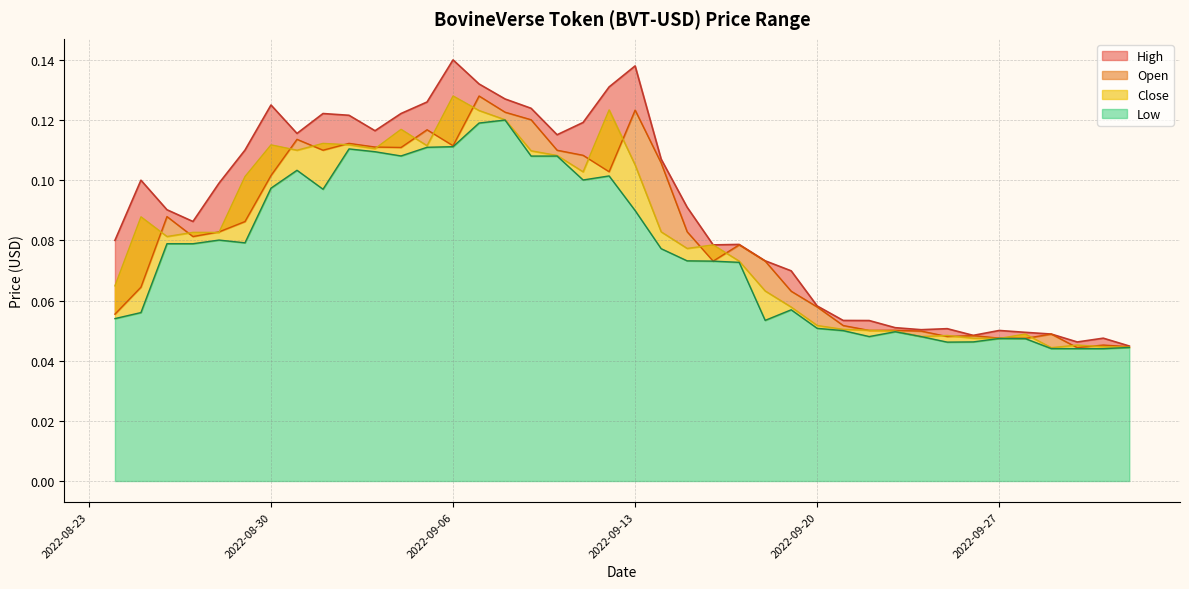

Rank the series at 2022-09-10 from highest to lowest value.

High, Open, Close, Low